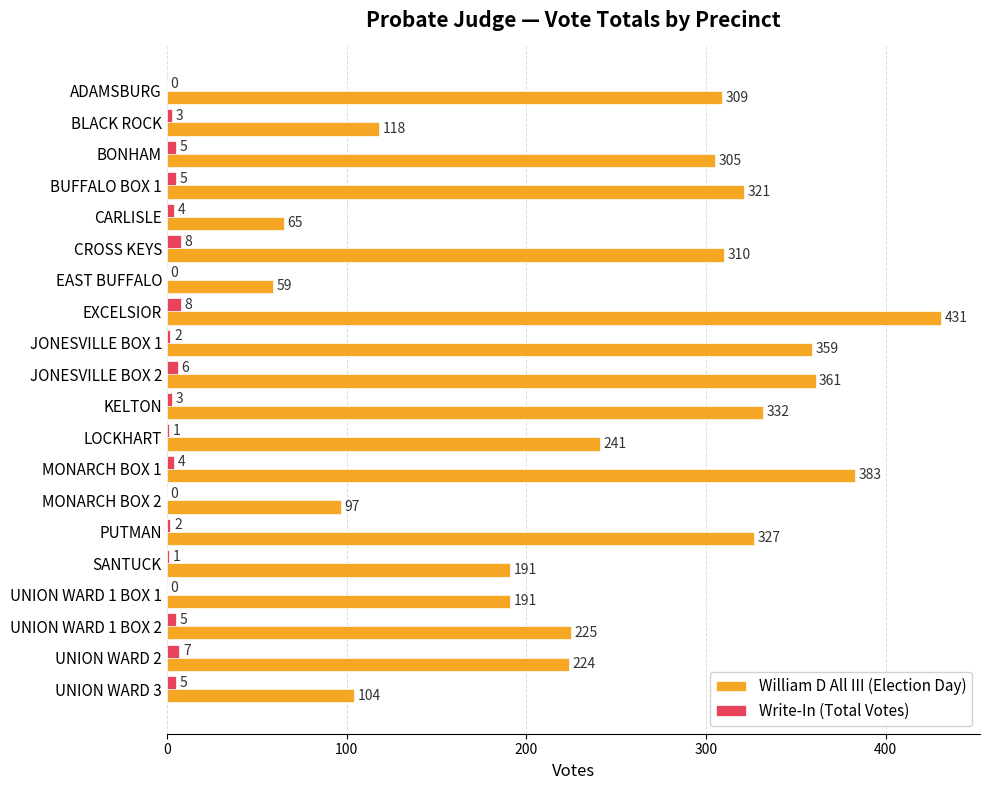

The value of William D All III (Election Day) at EXCELSIOR is 431. True or false?

True